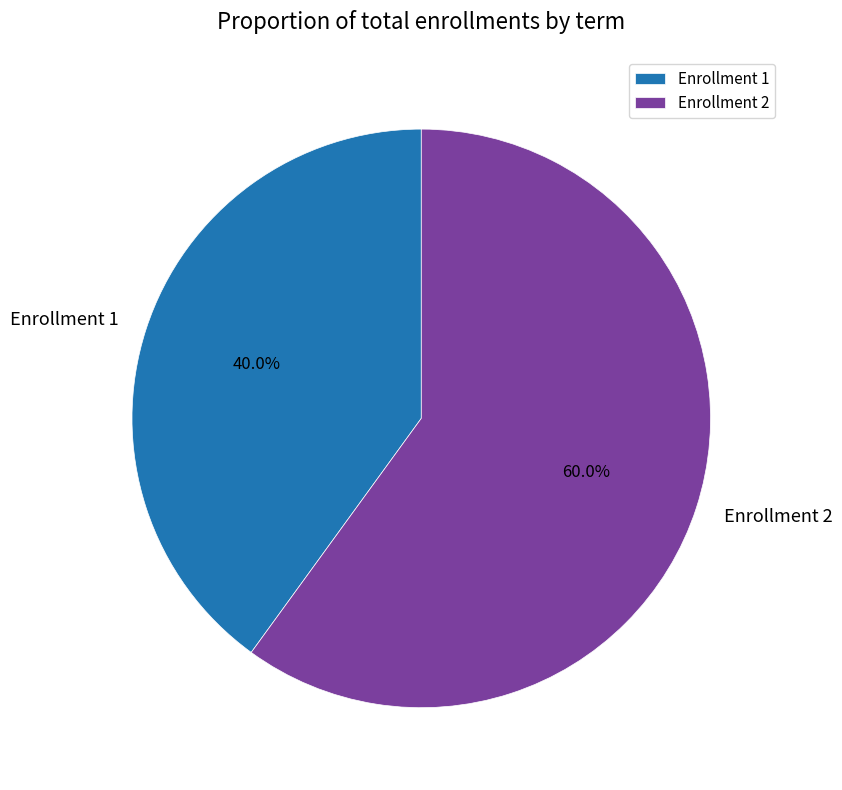

True or false: Enrollment 2 accounts for 50% of the total.

False